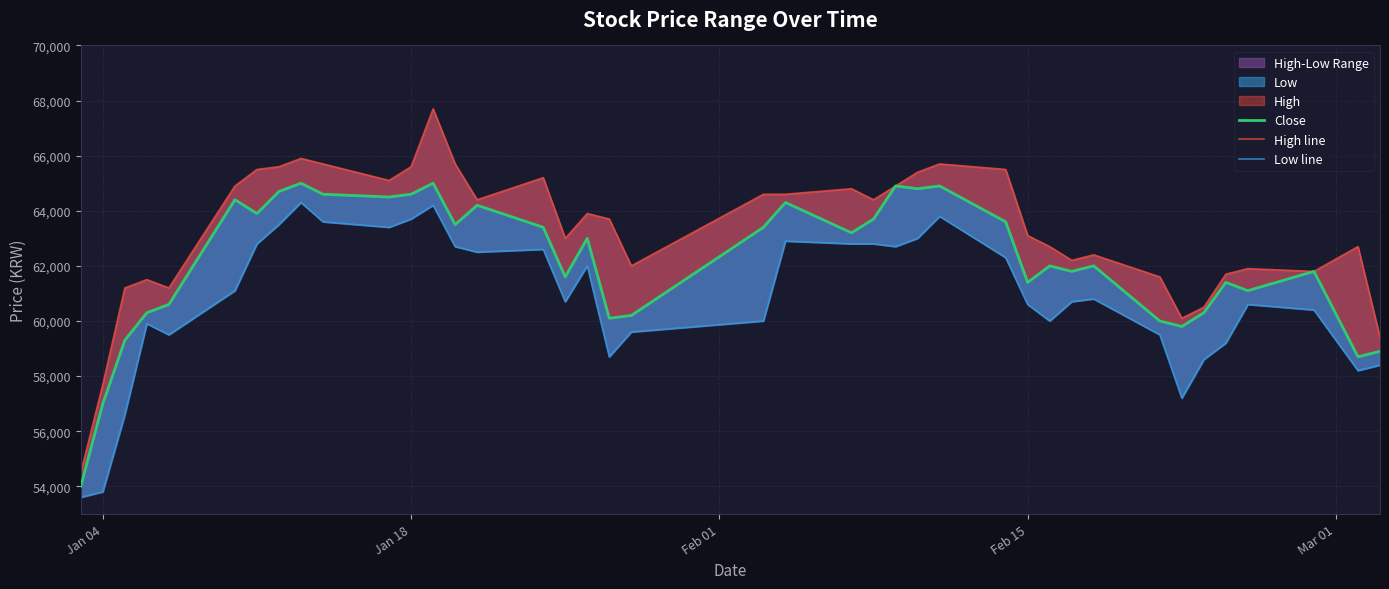

List the series in order of their overall mean, highest first.

High line, Close, Low line